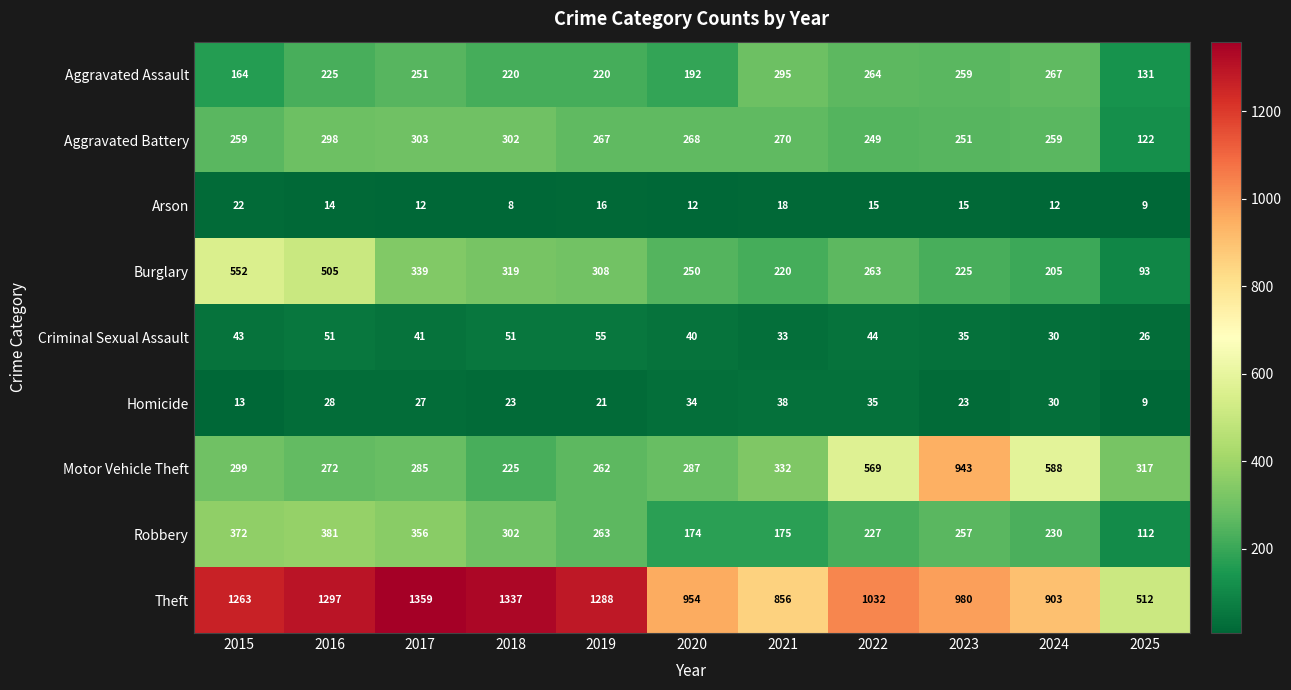

List the series in order of their peak value, lowest first.

Arson, Homicide, Criminal Sexual Assault, Aggravated Assault, Aggravated Battery, Robbery, Burglary, Motor Vehicle Theft, Theft